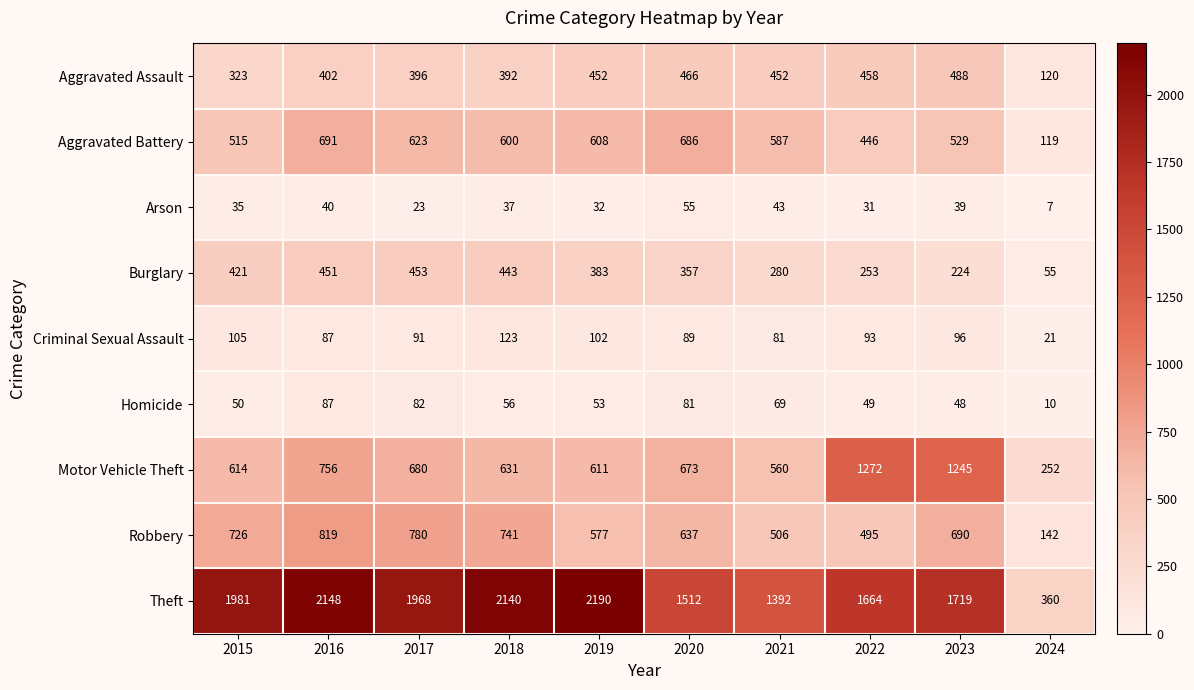

The value of Criminal Sexual Assault at 2023 is 146. True or false?

False